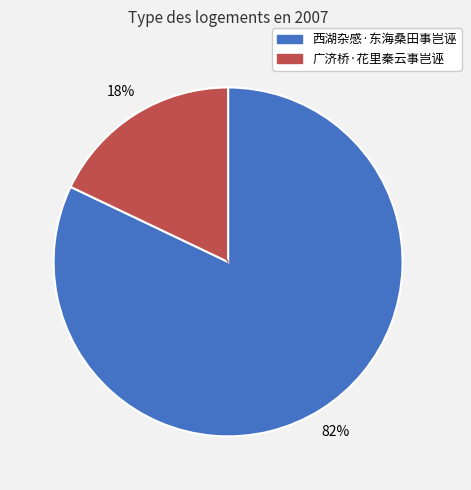

How many slices are in this pie chart?

2